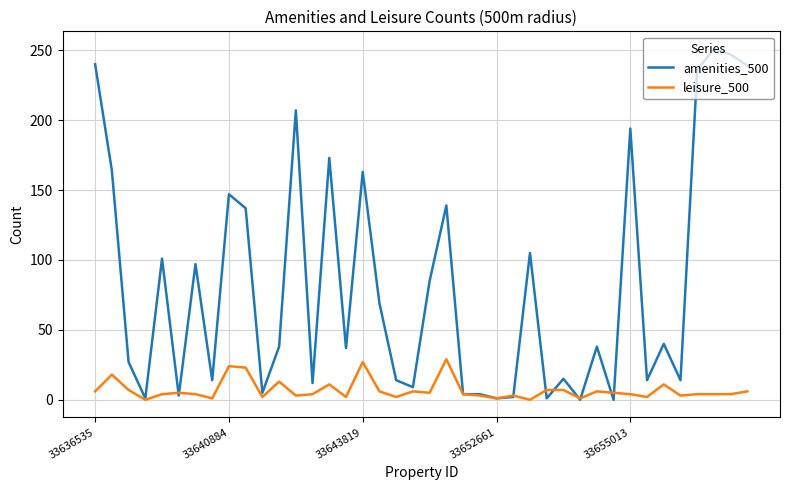

Which series has the largest total across all categories?

amenities_500